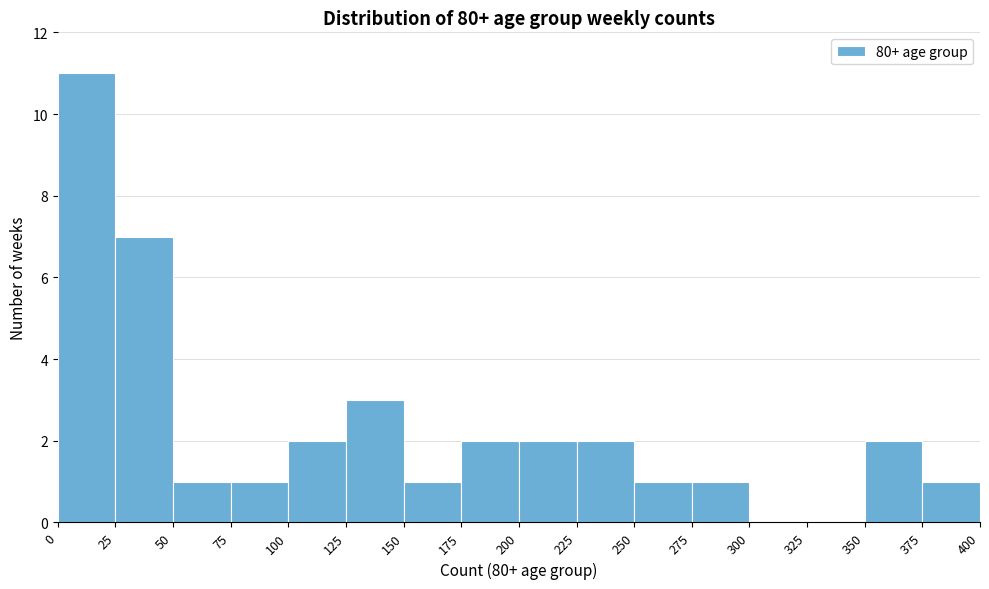

Reading left to right, transcribe this chart: for each bar, give the range it covers on the x-axis and its height. The values are not printed on the chart, so give them approximately, as read against the axis.

0 to 25: 11
25 to 50: 7
50 to 75: 1
75 to 100: 1
100 to 125: 2
125 to 150: 3
150 to 175: 1
175 to 200: 2
200 to 225: 2
225 to 250: 2
250 to 275: 1
275 to 300: 1
300 to 325: 0
325 to 350: 0
350 to 375: 2
375 to 400: 1